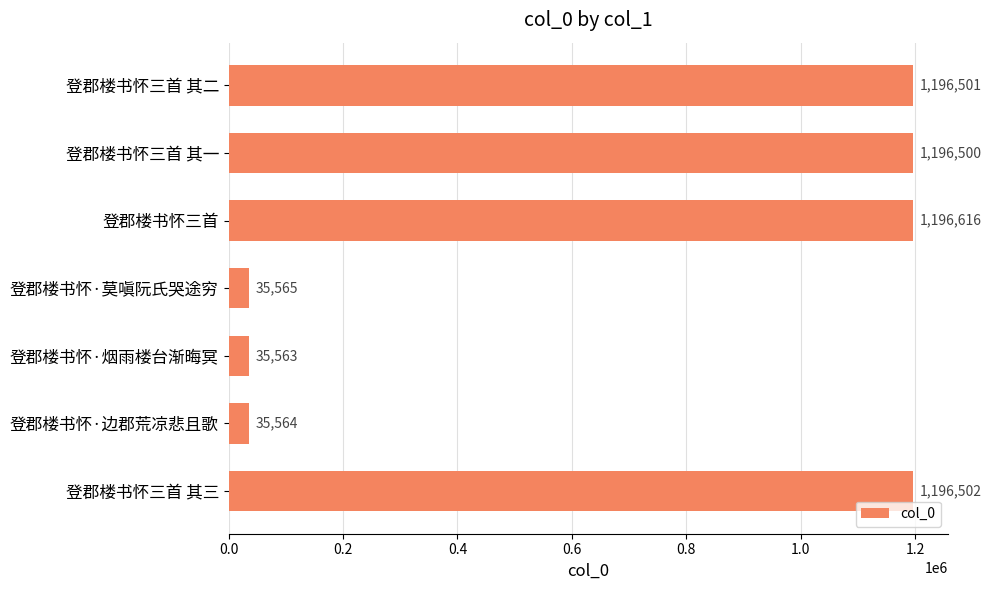

What is the label of the 7th bar from the top?

登郡楼书怀三首 其三